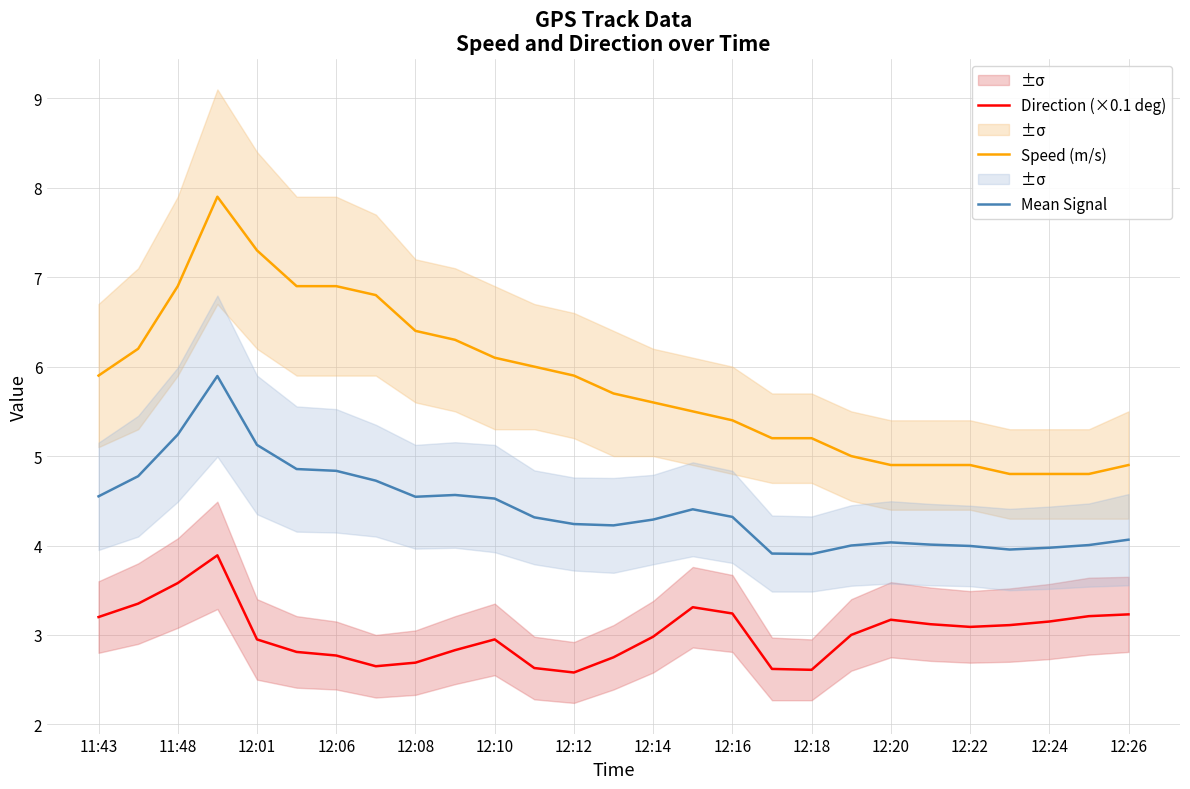

What is the lowest value of the Direction (×0.1 deg) series?

2.6